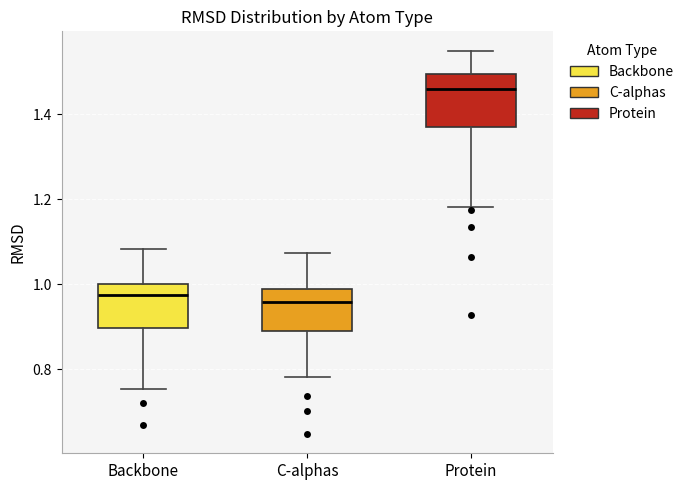

Where is the upper edge of the box for Backbone on the y-axis? The values are not printed on the chart, so give them approximately, as read against the axis.

1.00